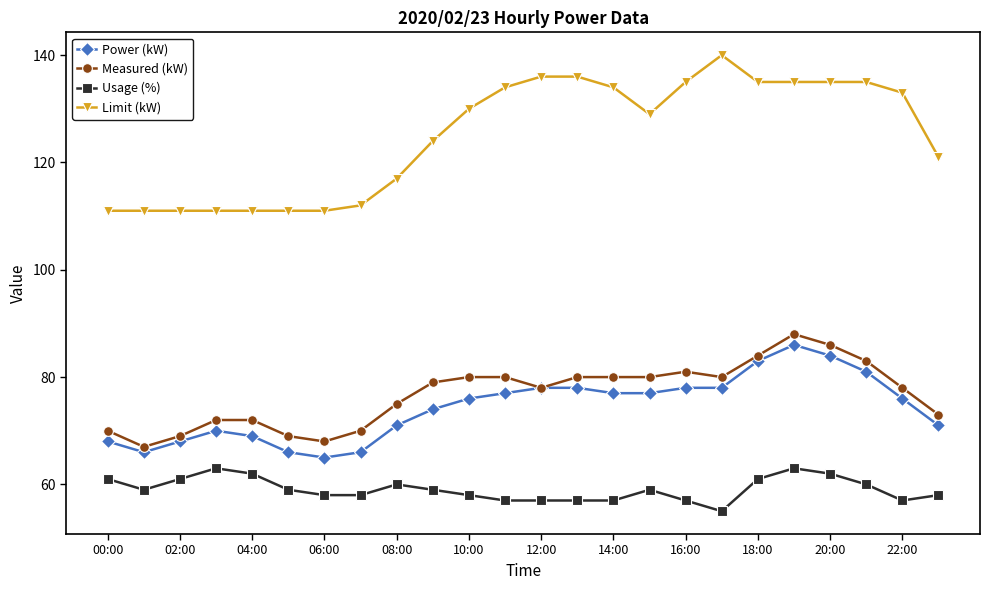

What is the greatest value displayed?

140